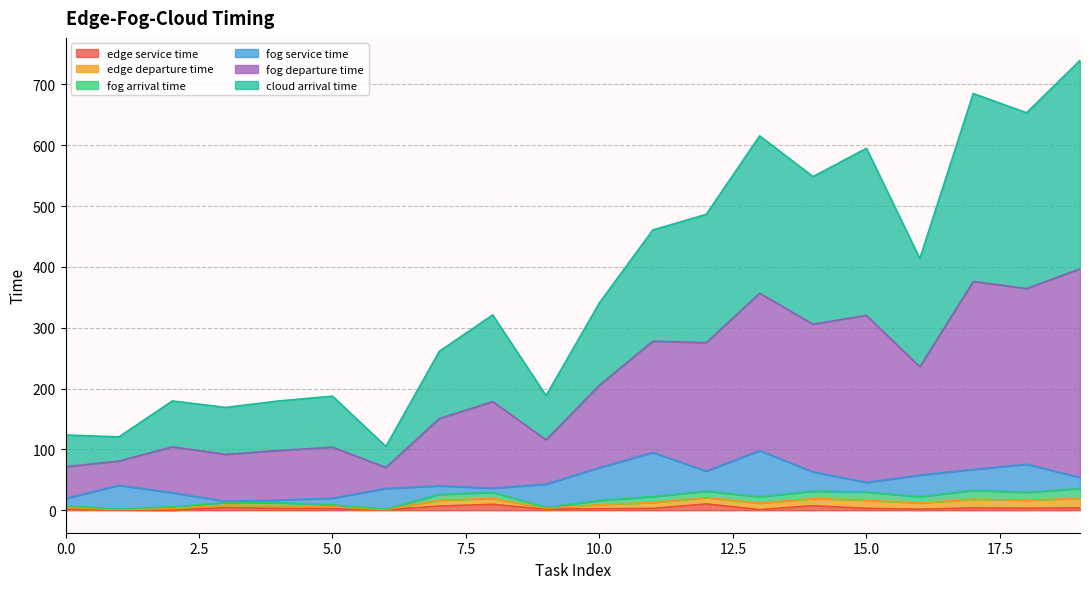

At how many categories does at least one series exceed 533?

6